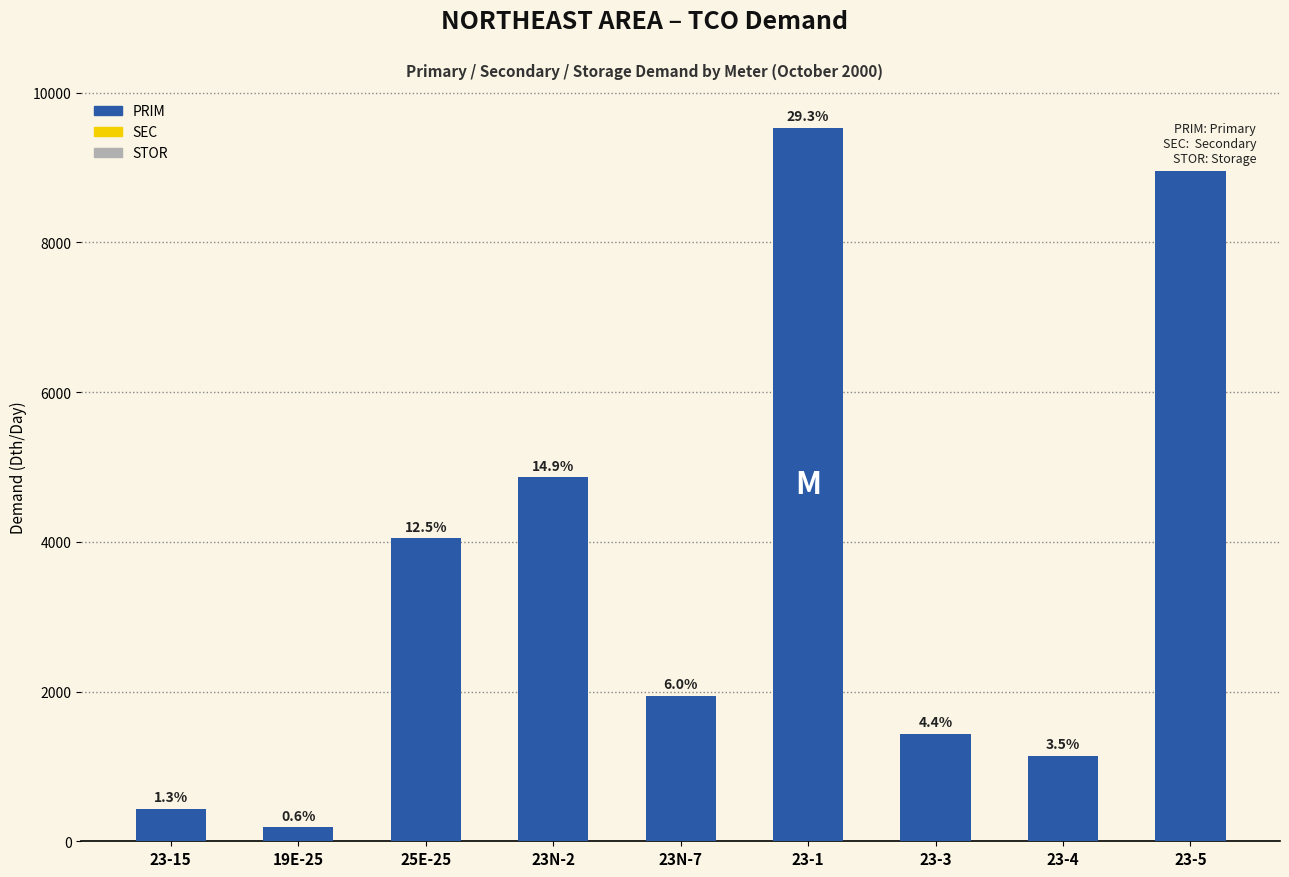

Are the bars horizontal?

No